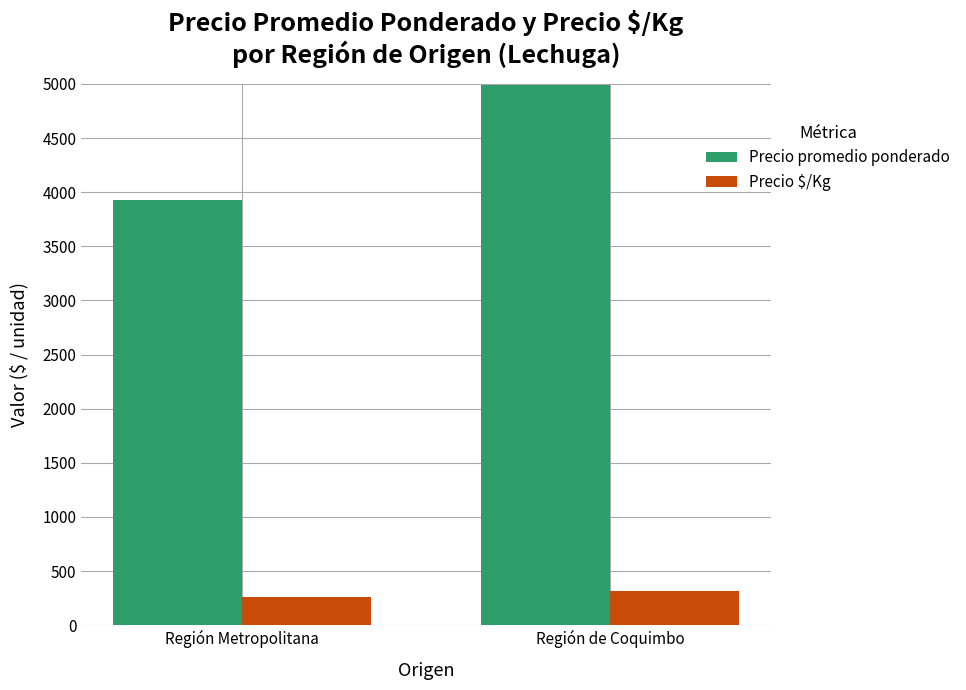

What is the spread (max minus min) of values at Región Metropolitana?

3662